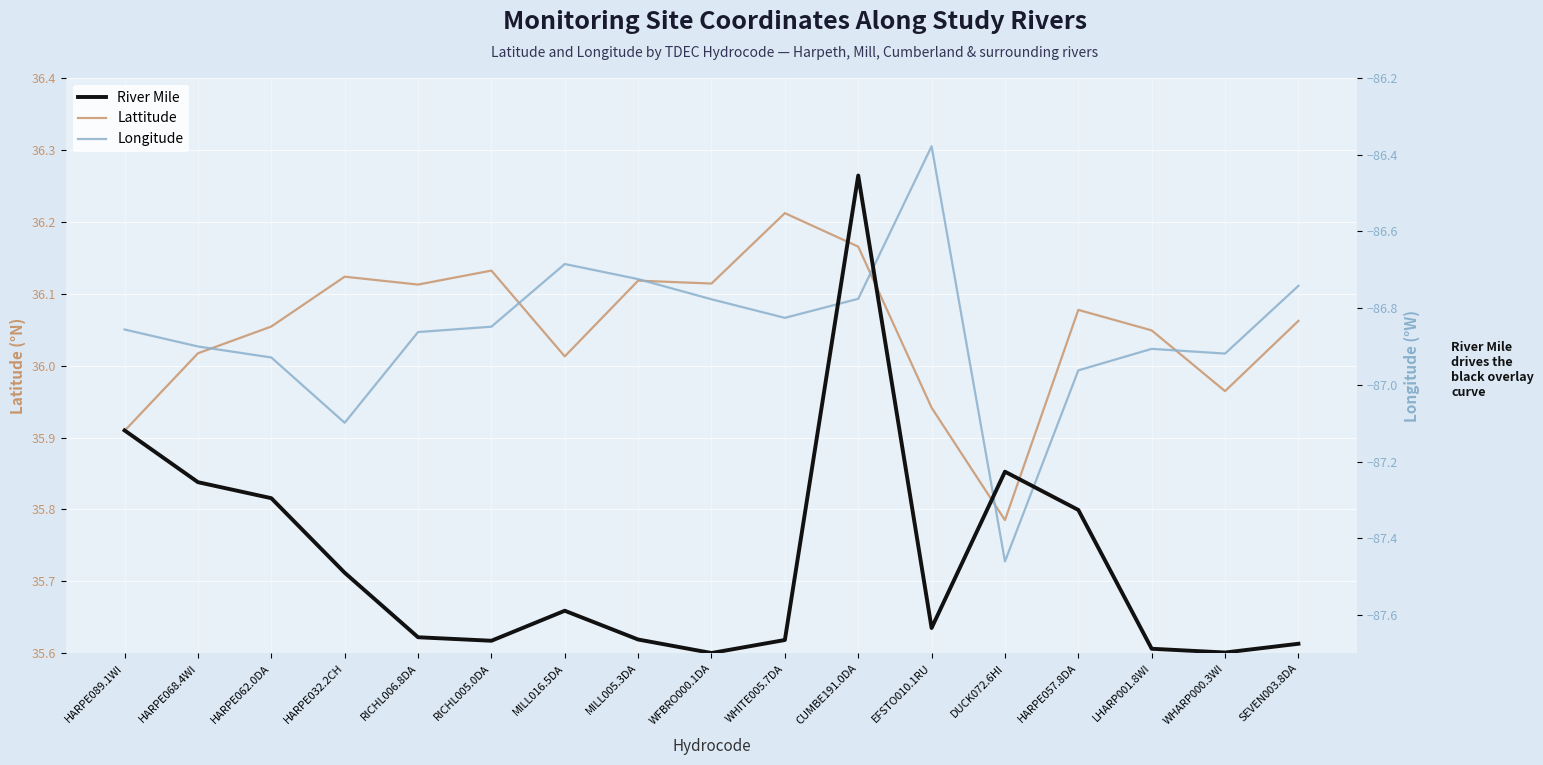

At how many categories does at least one series exceed 28?

17